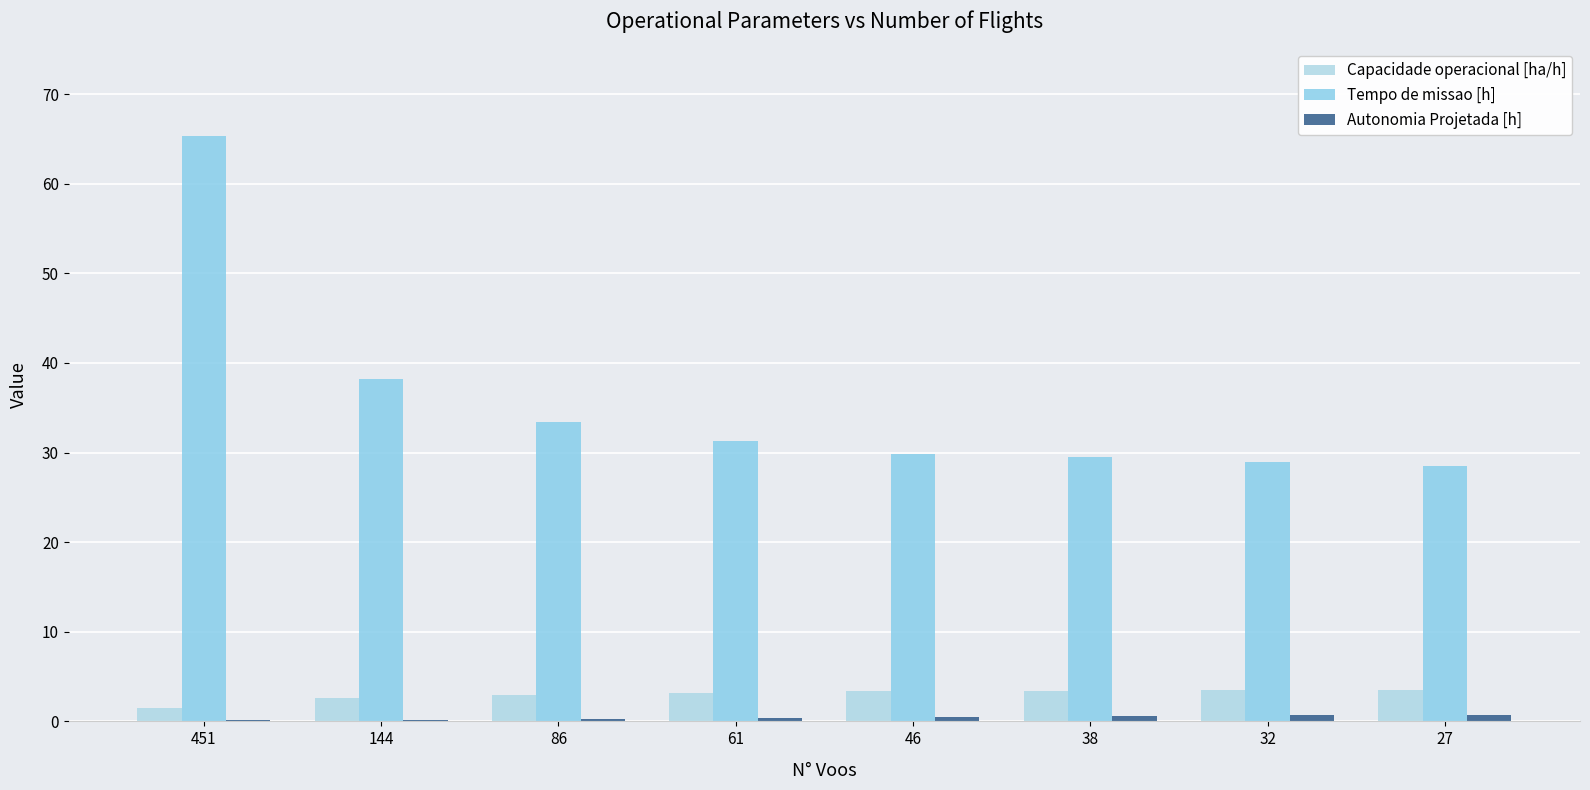

The value of Tempo de missao [h] at 32 is 42.1. True or false?

False